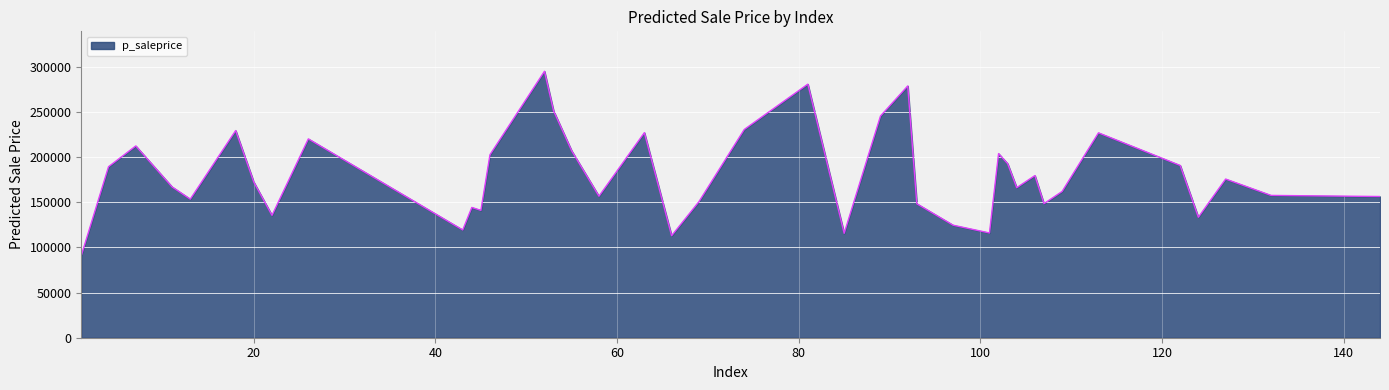

What is the difference between the maximum and minimum values?

203908.7